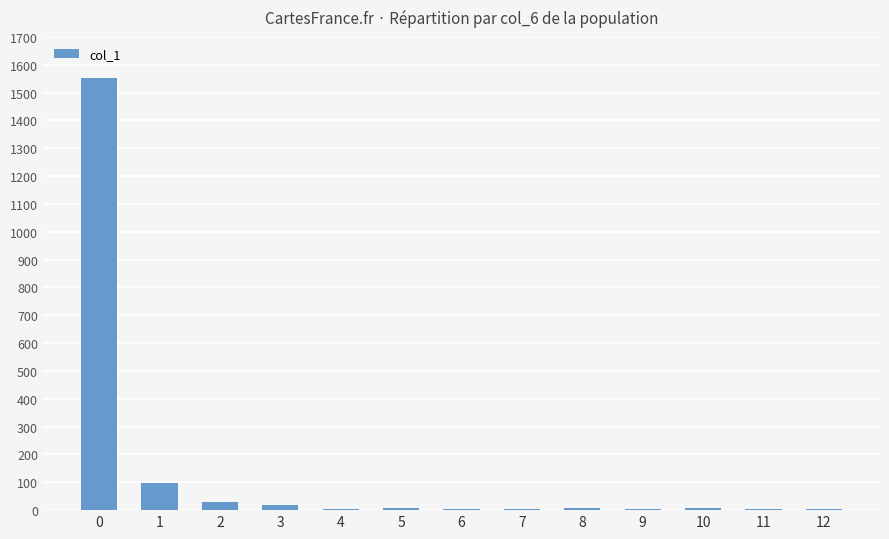

Are the bars horizontal?

No